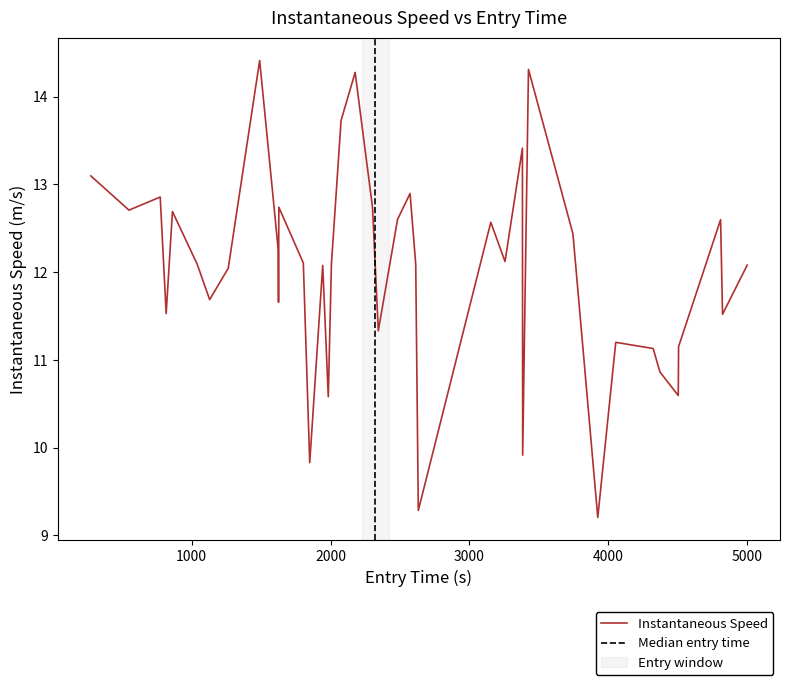

What is the maximum value for Instantaneous Speed?

14.4